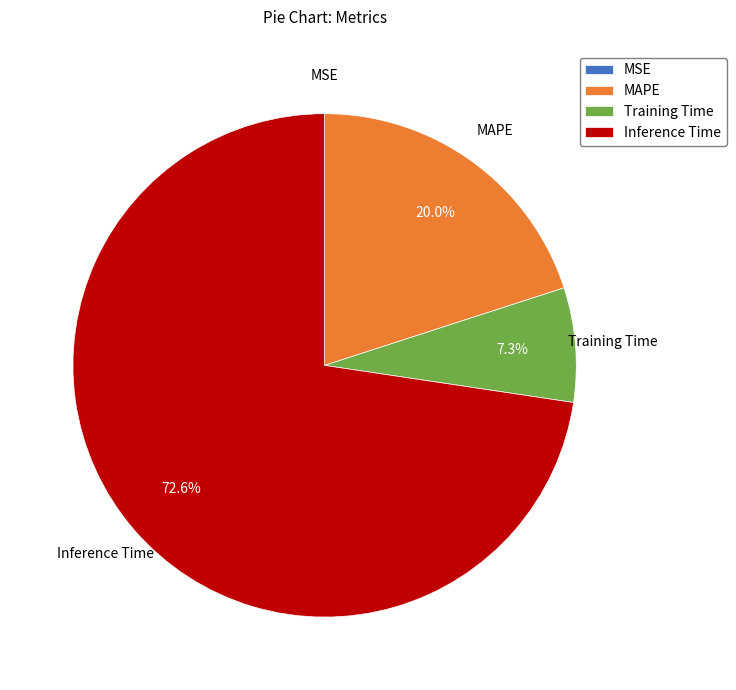

Which has a higher value, Training Time or Inference Time?

Inference Time